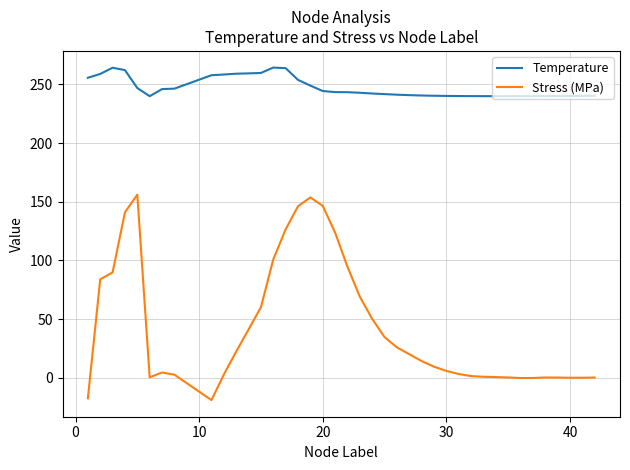

Which series has the largest total across all categories?

Temperature